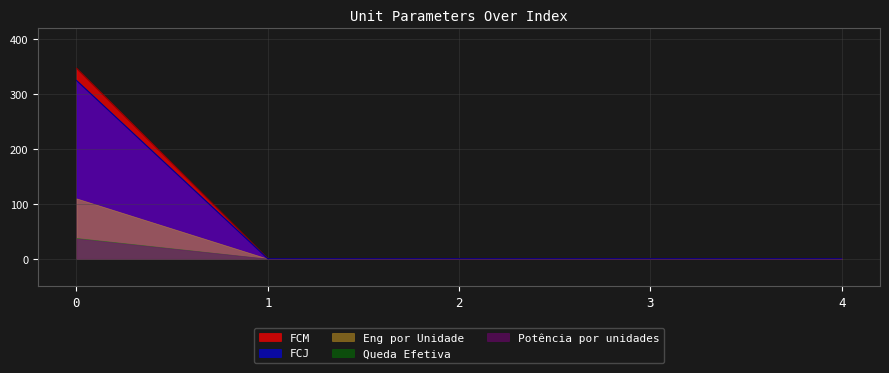

Rank the categories by Queda Efetiva value from highest to lowest.

0, 1, 2, 3, 4